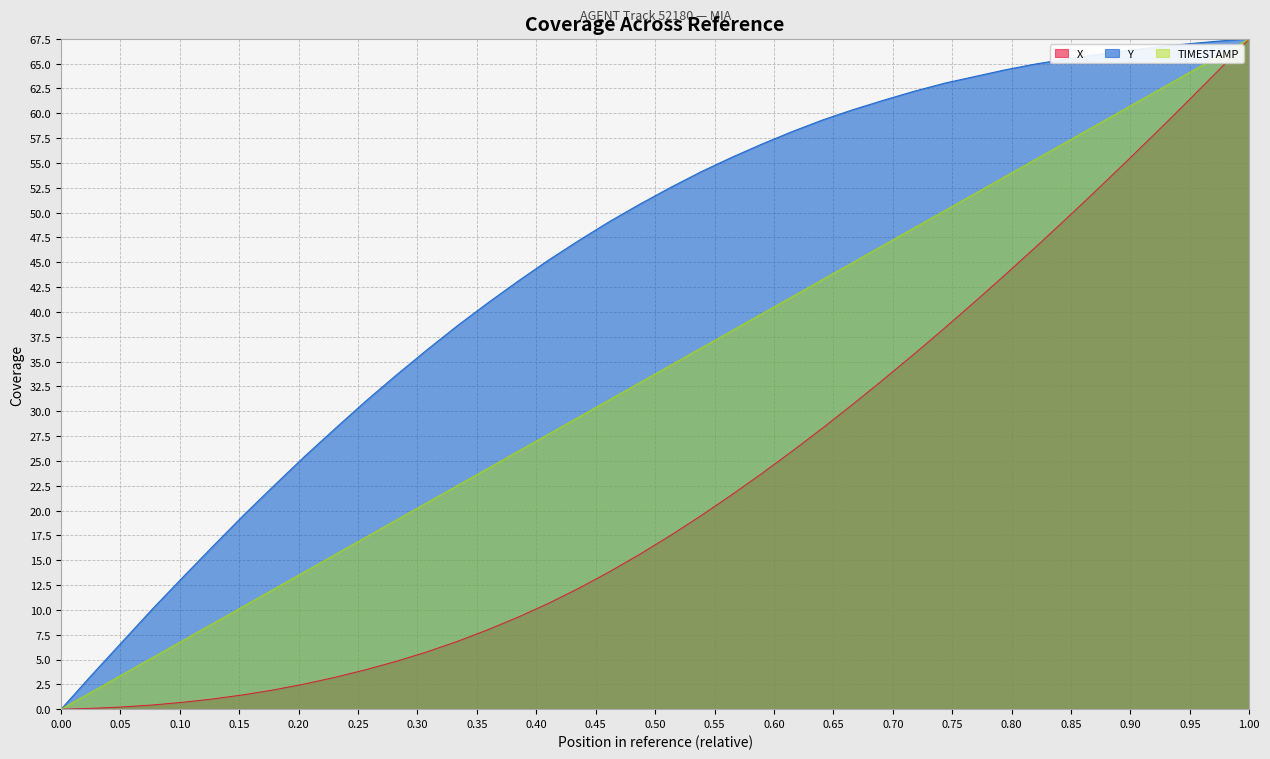

At which category is the sum across all series the highest?

1.00